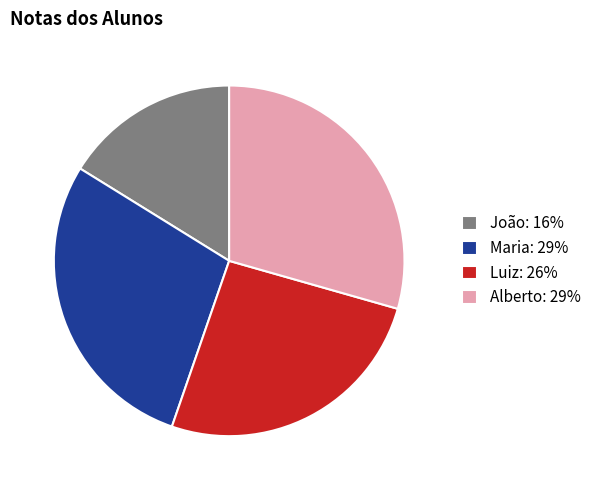

Is there a majority slice in this chart?

No